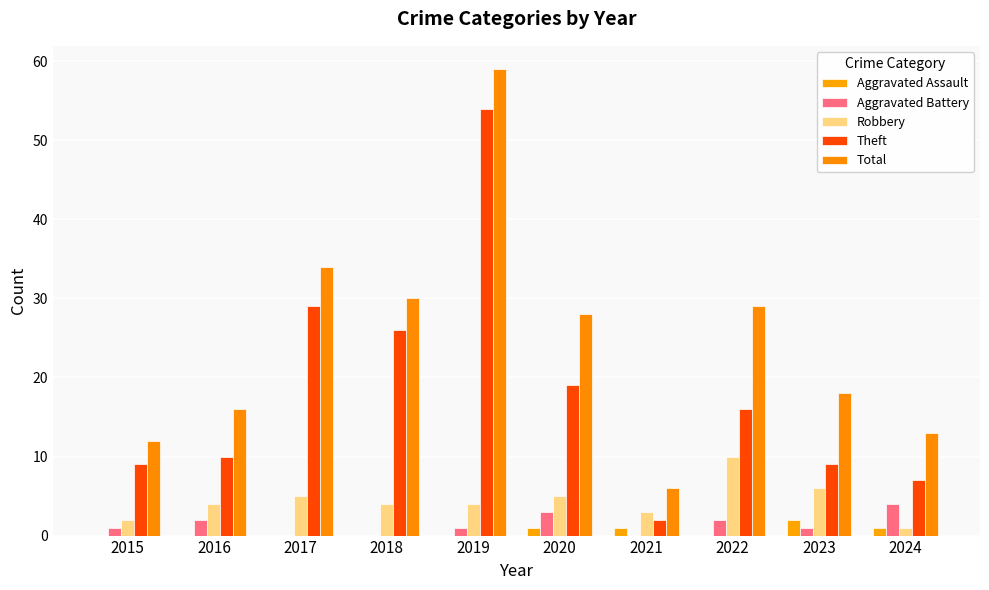

Is the value of Aggravated Assault at 2022 greater than the value of Total at 2021?

No